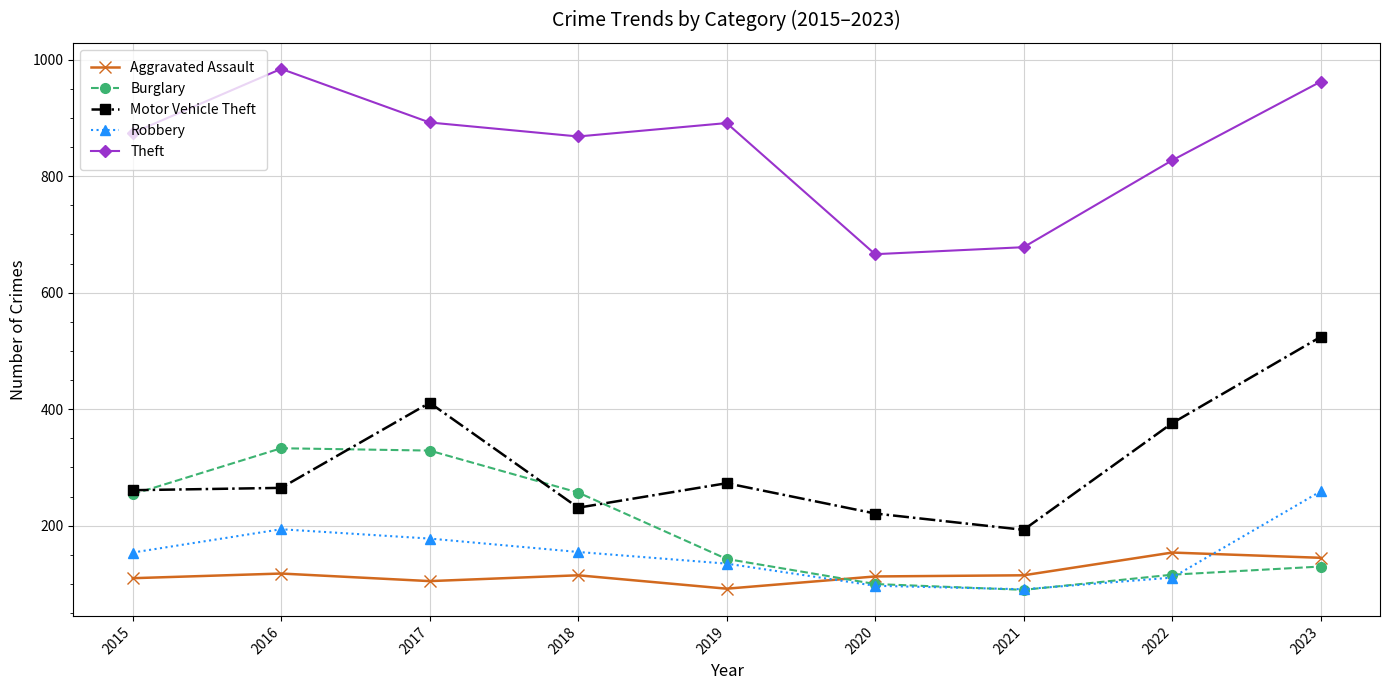

Where is Motor Vehicle Theft nearest to the value 358?

2022